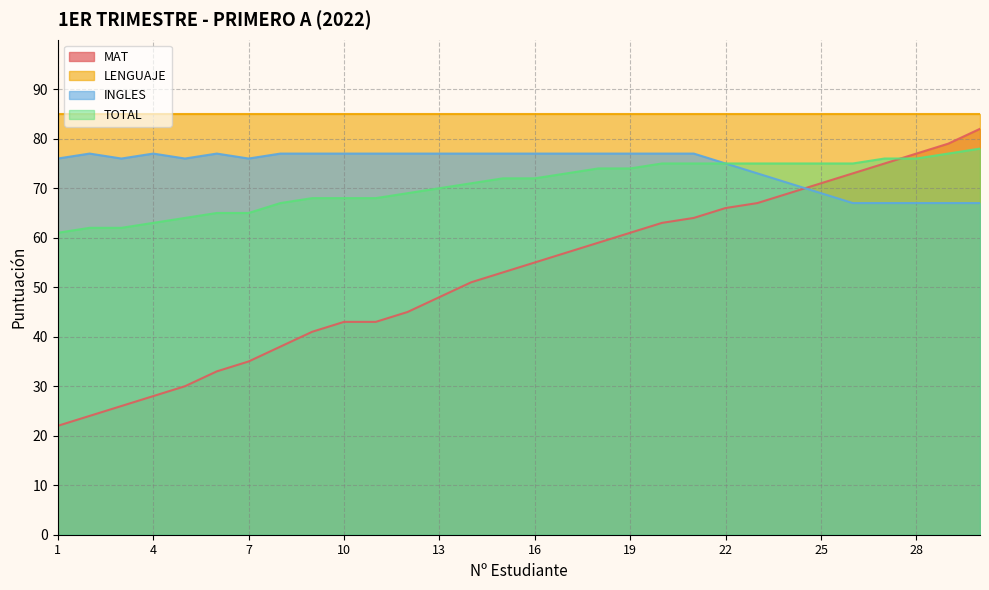

Which series has the largest total across all categories?

LENGUAJE